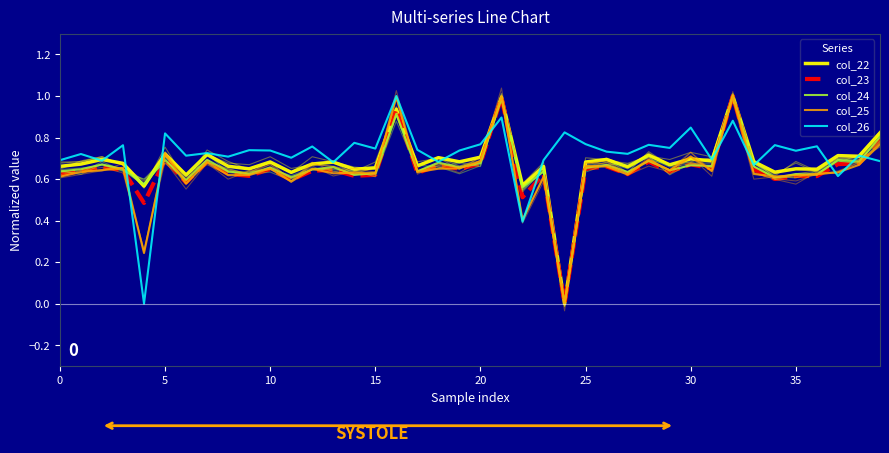

What is the sum of all col_22 values?

27.2